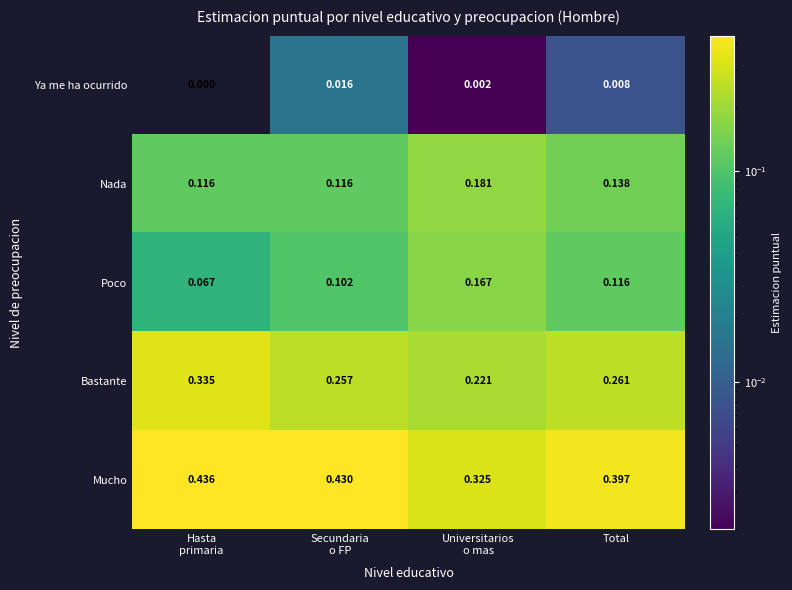

Rank the series at Total from highest to lowest value.

Mucho, Bastante, Nada, Poco, Ya me ha ocurrido